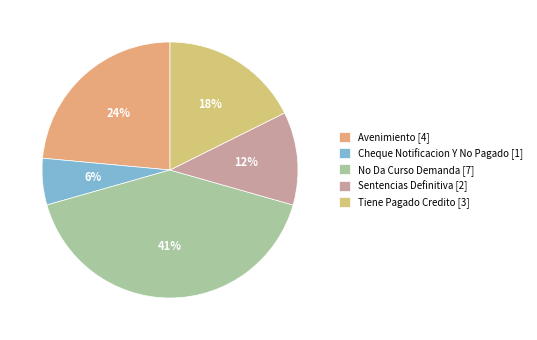

How many segments does this pie chart have?

5